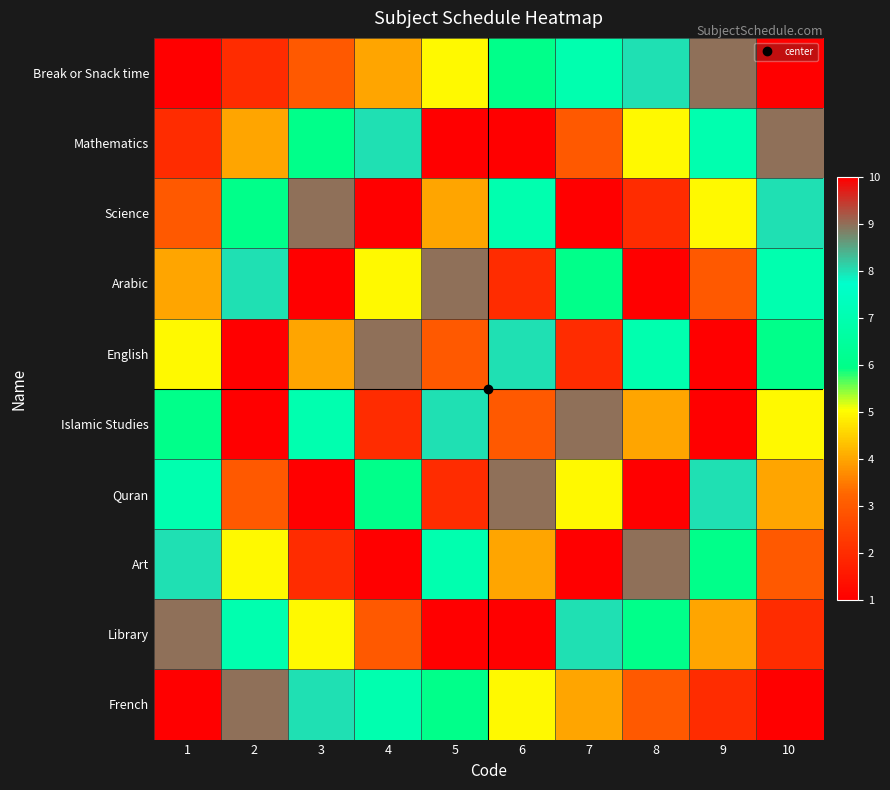

Which label corresponds to the smallest value in the chart?

1